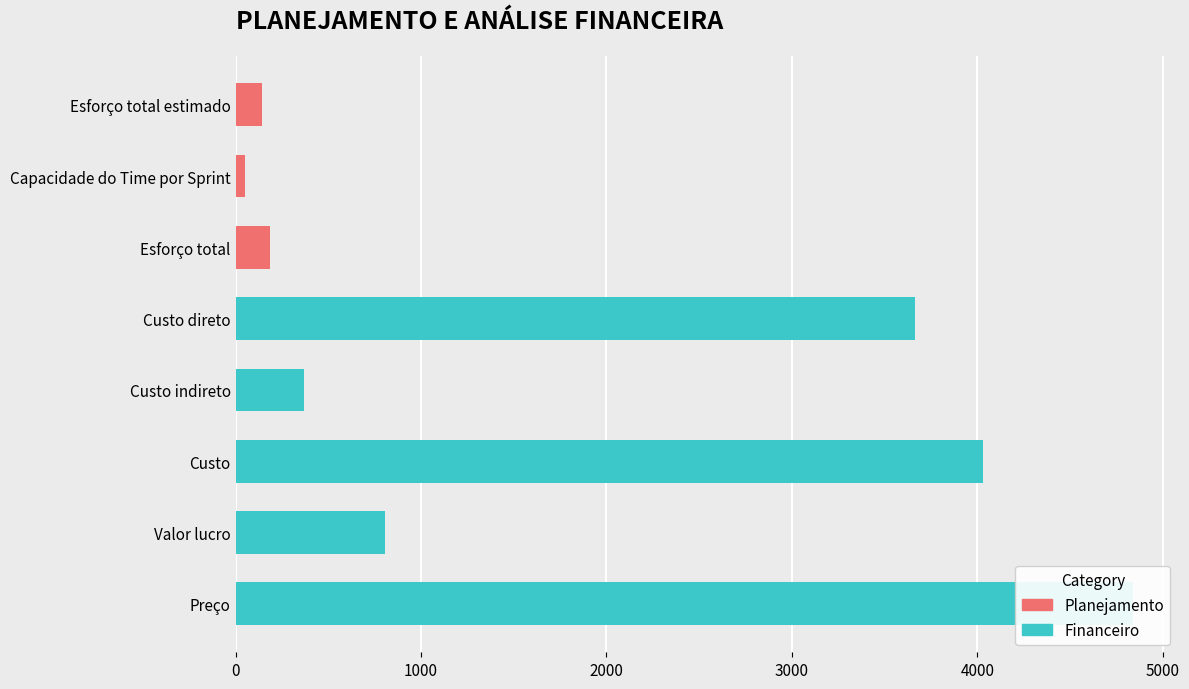

Is the value of Planejamento at Custo direto greater than the value of Financeiro at Custo indireto?

No